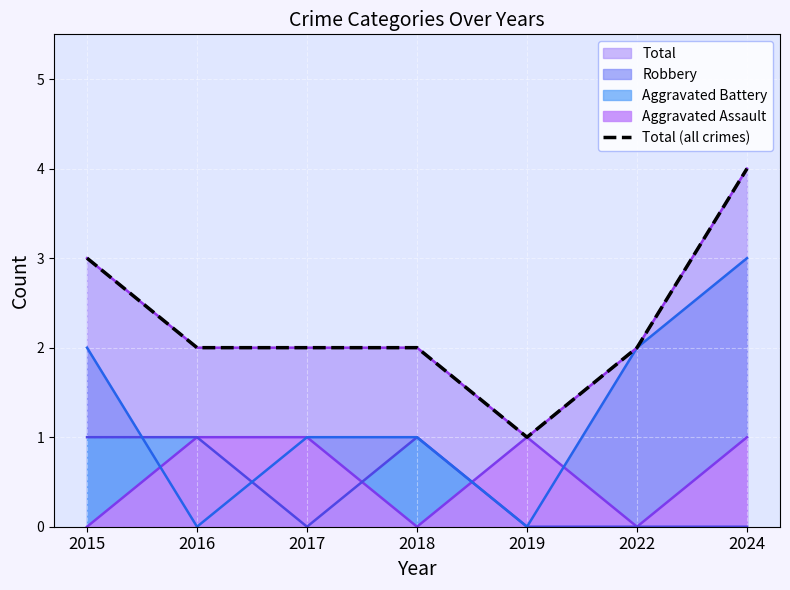

What is the sum of all values?

16